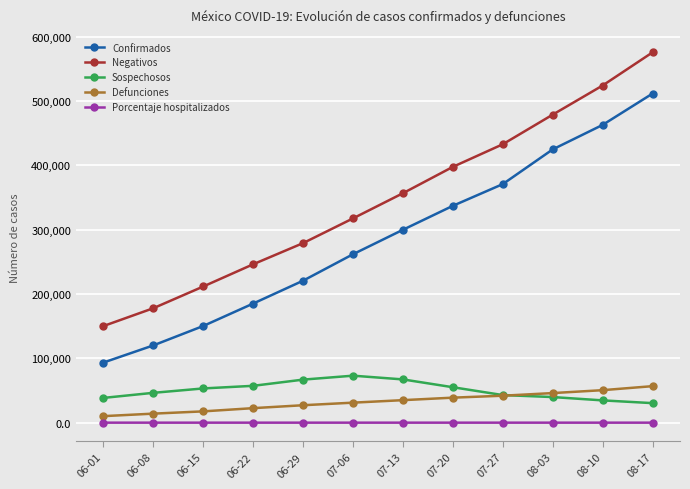

At 08-03, list the series in order from smallest to largest.

Porcentaje hospitalizados, Sospechosos, Defunciones, Confirmados, Negativos